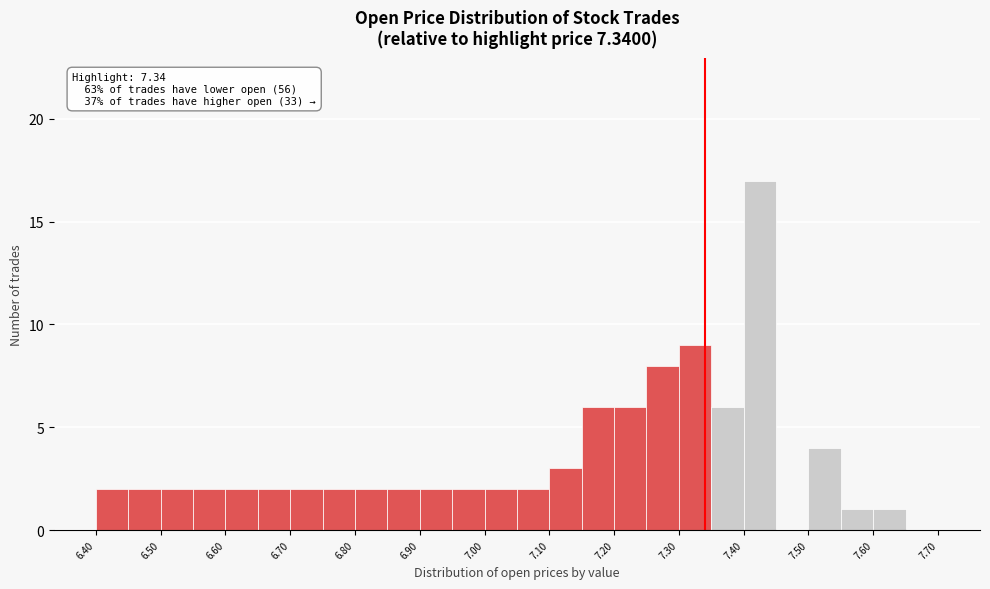

Which range on the x-axis has the tallest bar?

7.40 to 7.45